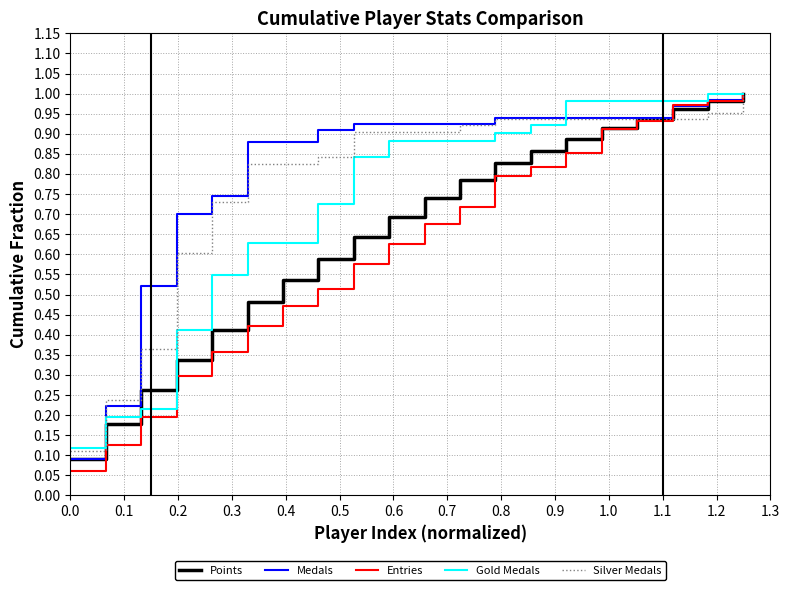

Which series has the largest range (max minus min)?

Entries